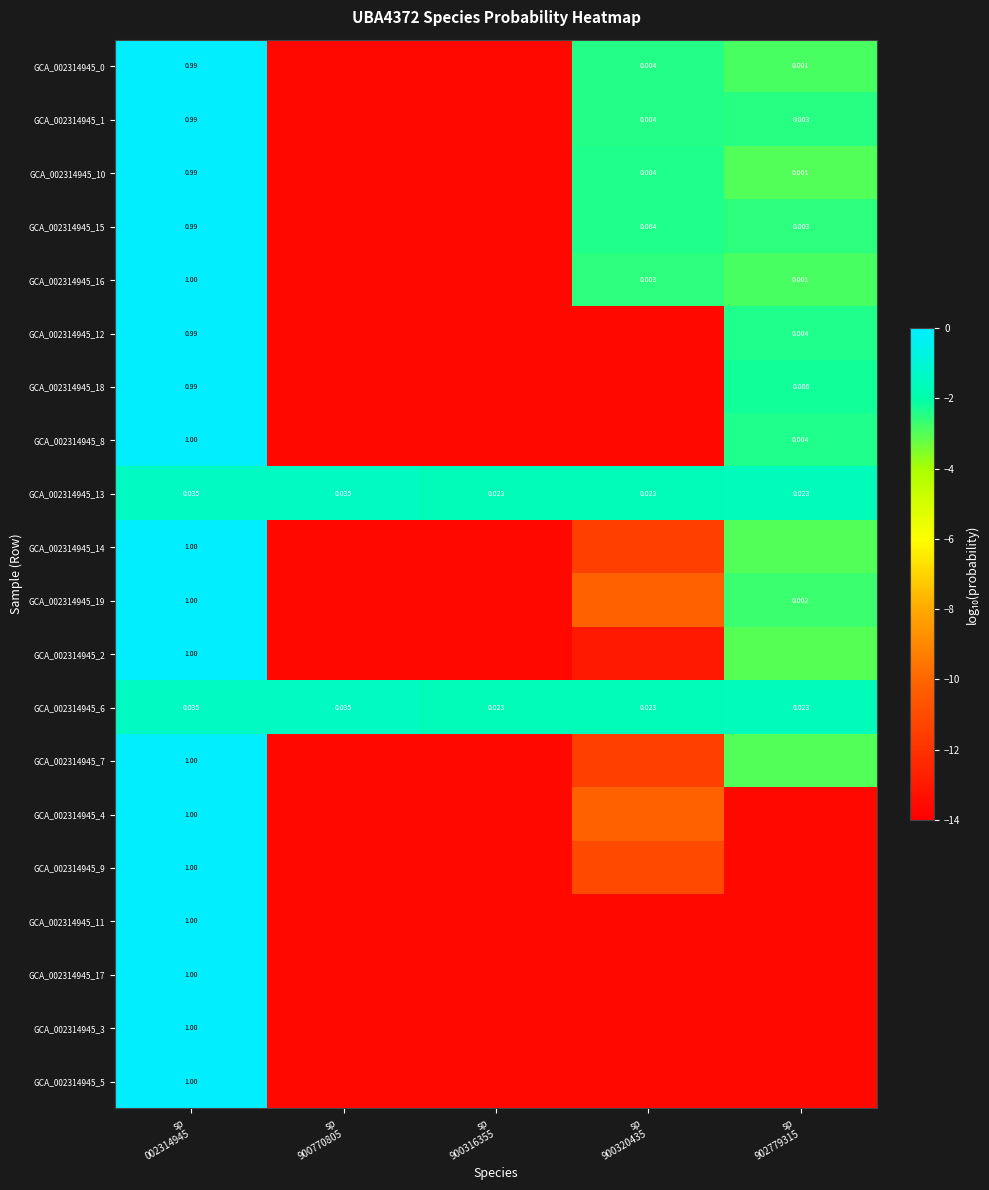

Is the value of GCA_002314945_14 at sp 002314945 greater than the value of GCA_002314945_8 at sp 902779315?

Yes